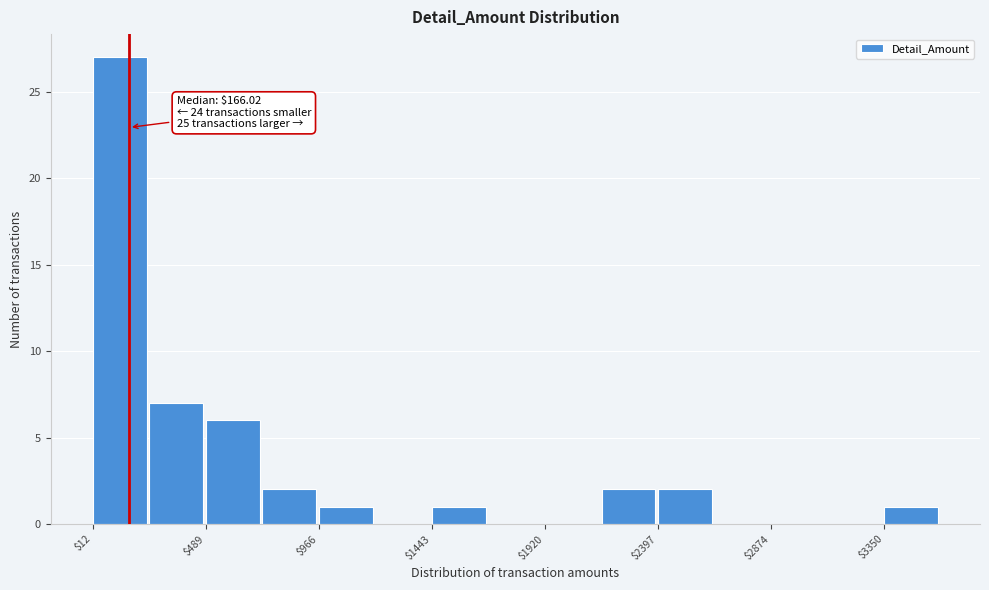

Which range on the x-axis has the tallest bar?

0 to 250